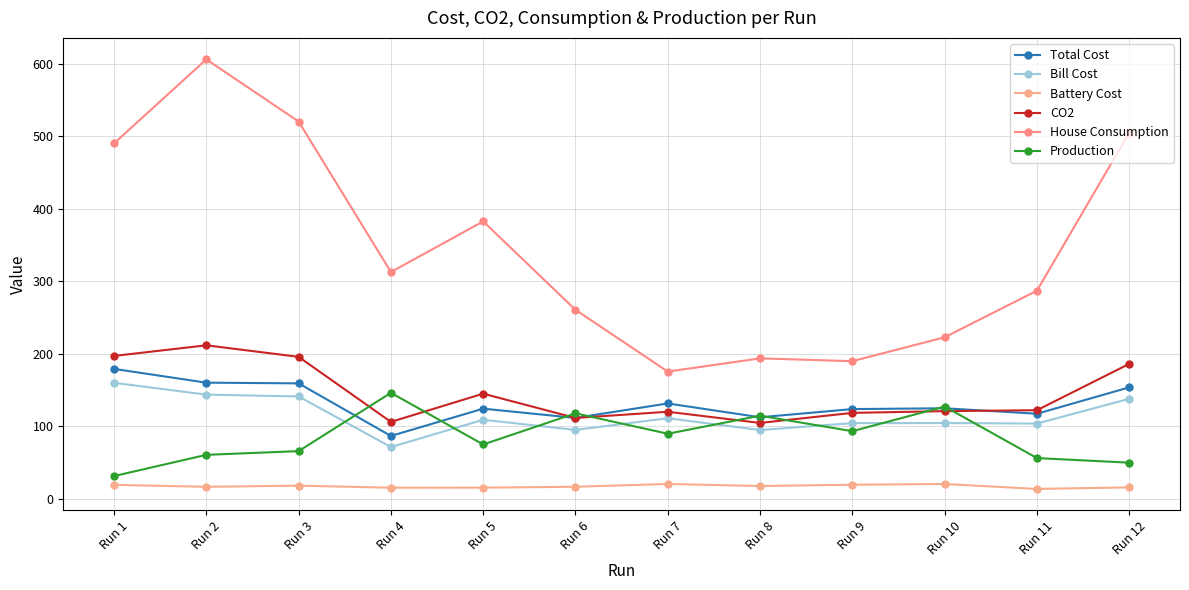

At which label is Battery Cost closest to 16?

Run 12